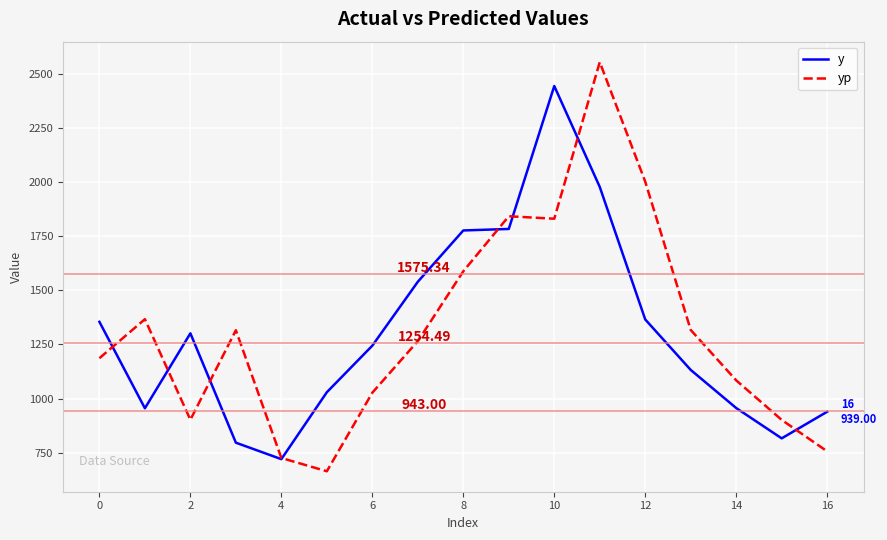

Rank the series by their maximum value, from lowest to highest.

y, yp